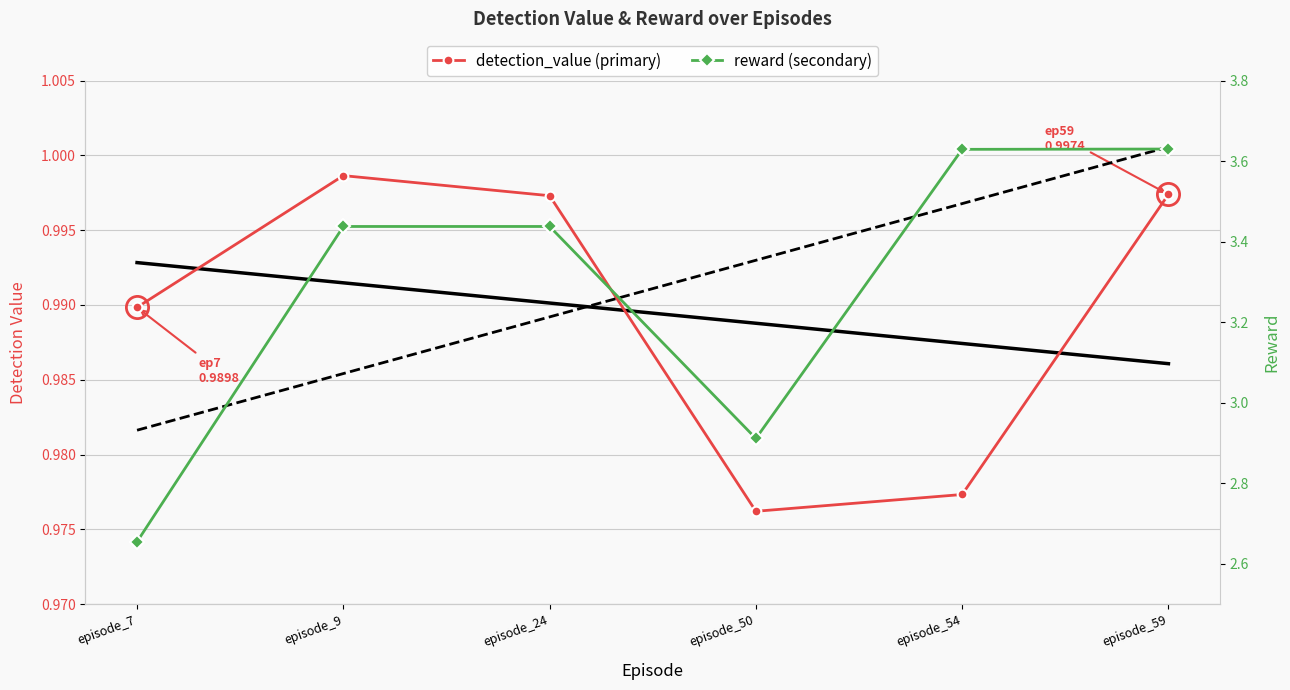

Where does the reward series first go above 3?

episode_9